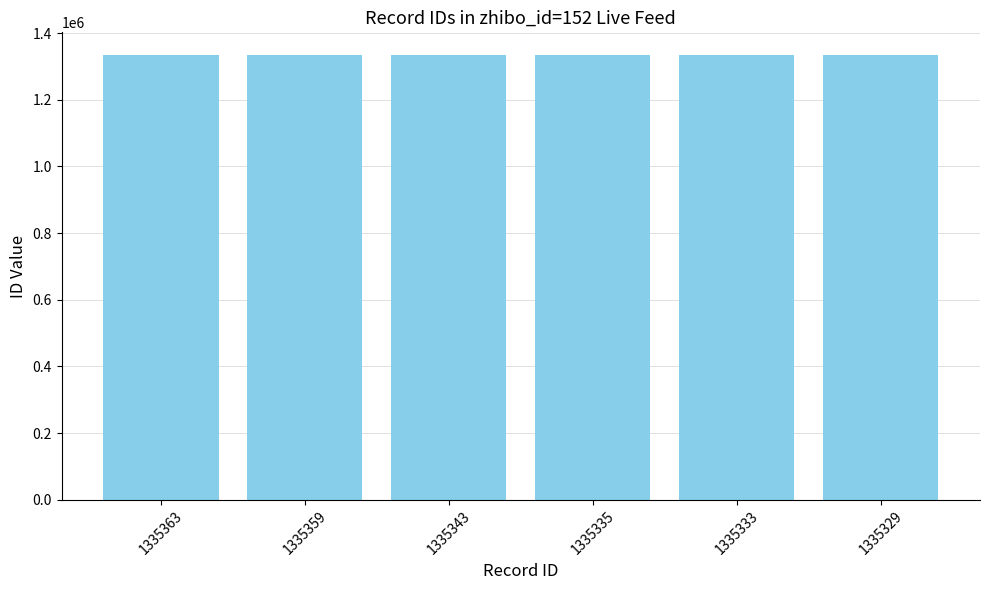

The value at 1335359 is 1335359. True or false?

True